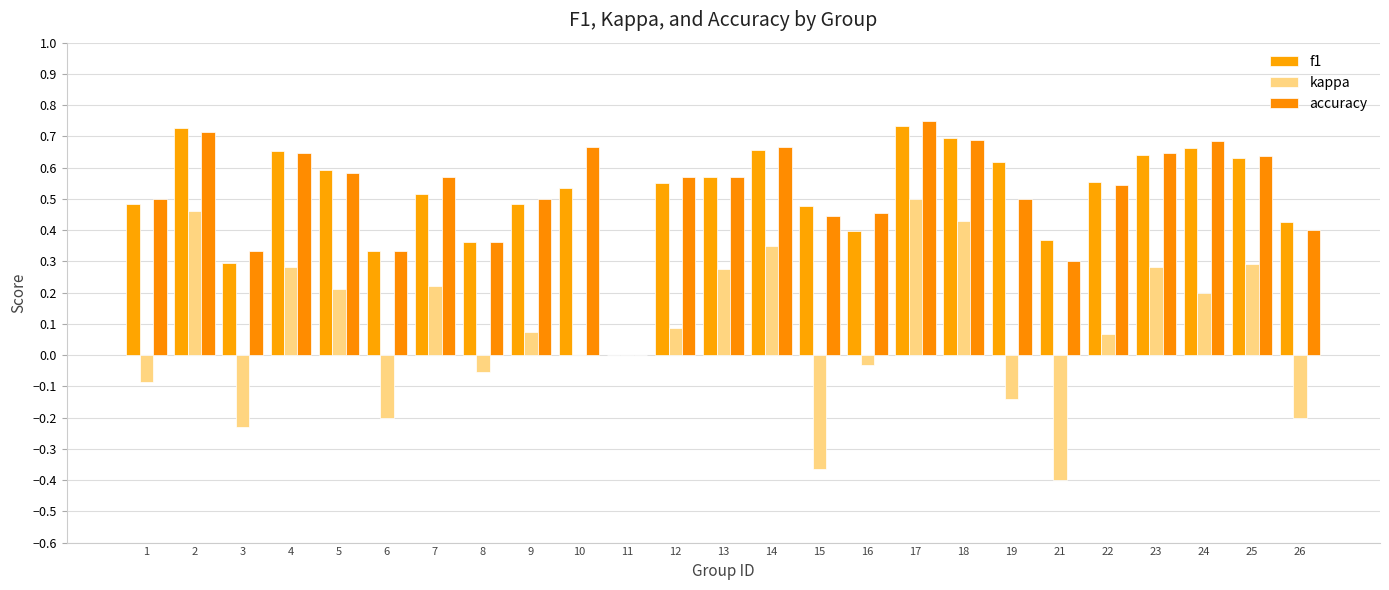

Are the bars grouped side by side (vs. stacked)?

Yes